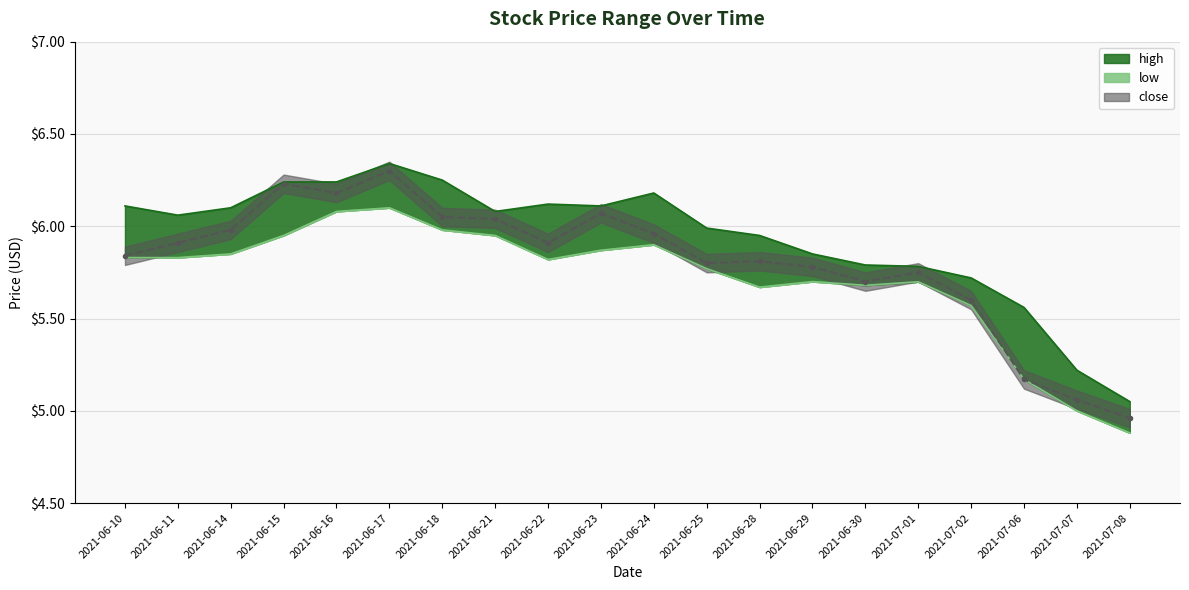

How many interior local valleys does the high series have?

2